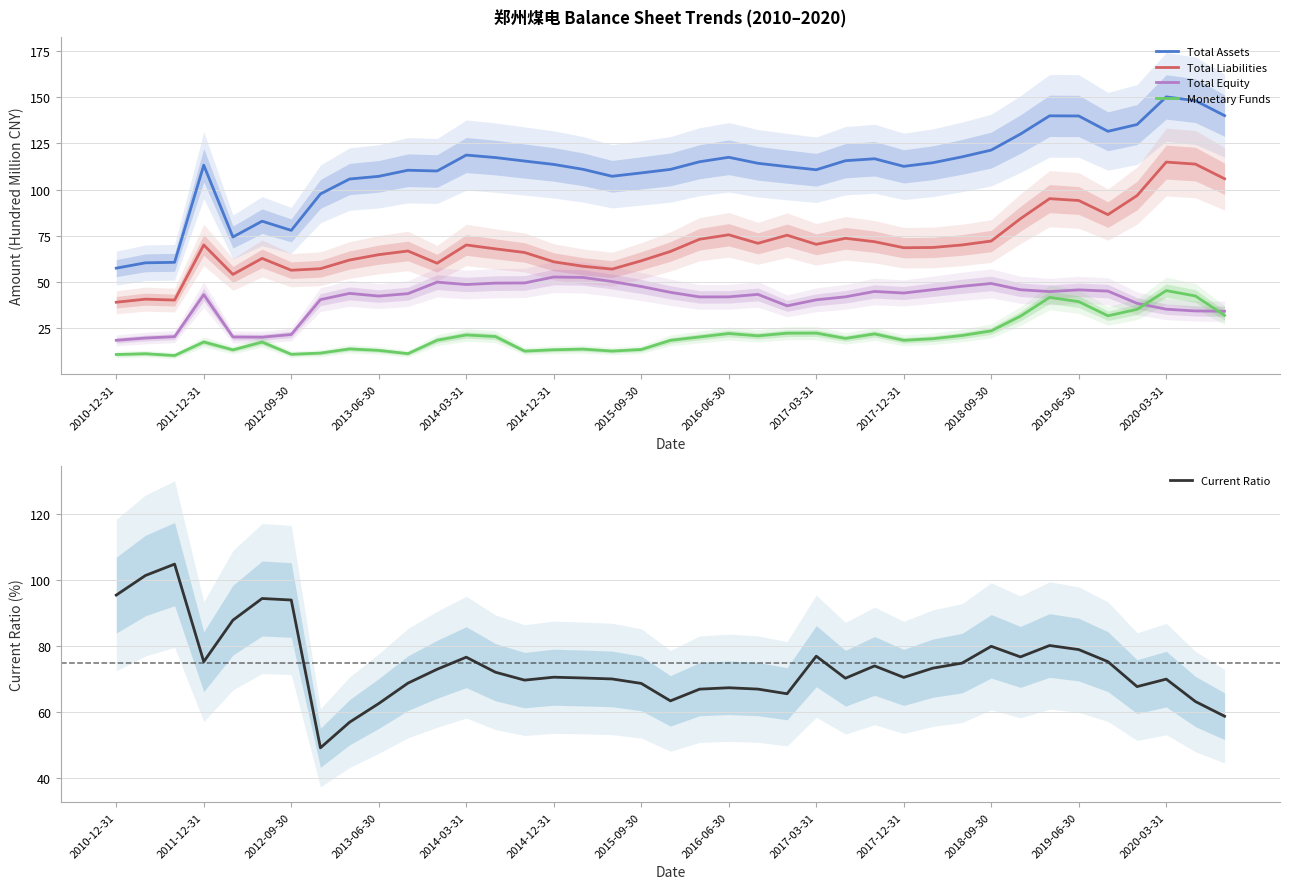

What is the minimum value for Total Equity?

18.5